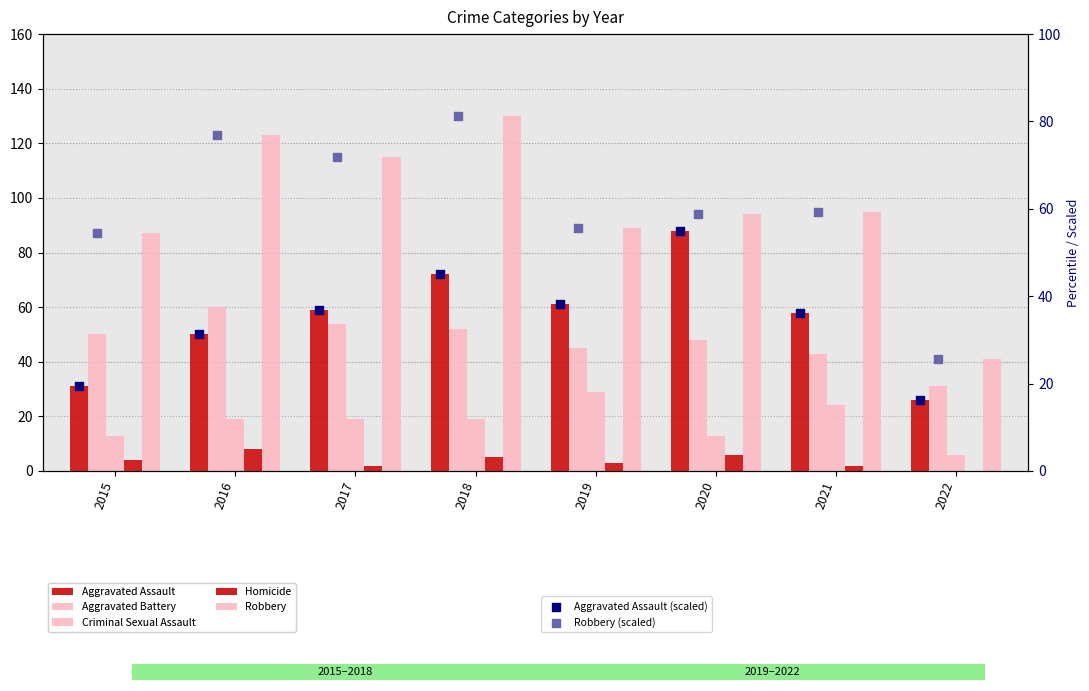

What are all the series names shown in the legend?

Aggravated Assault, Aggravated Battery, Criminal Sexual Assault, Homicide, Robbery